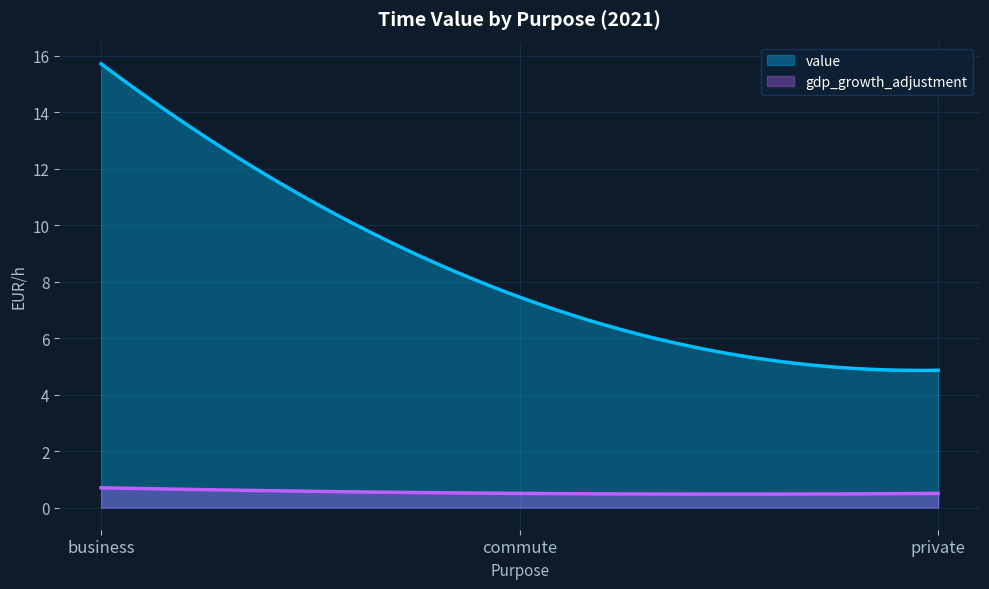

Which series has the widest spread of values?

value